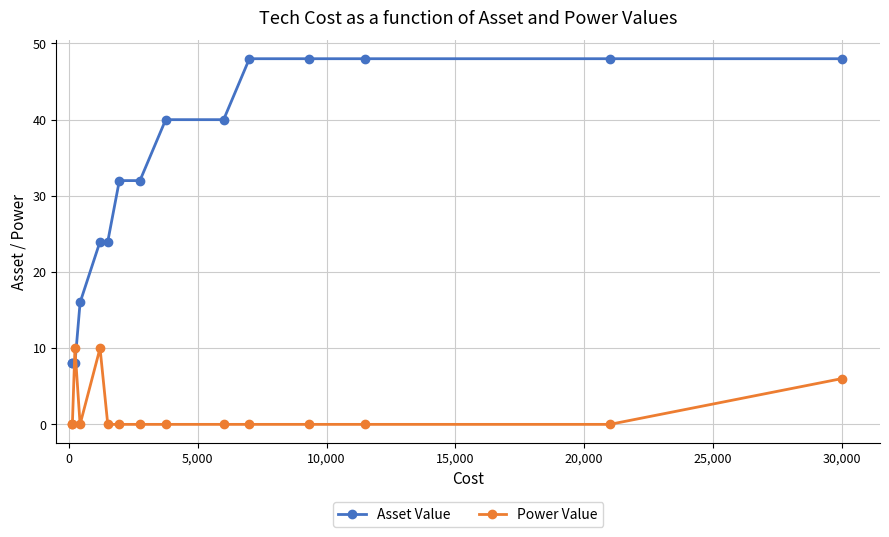

Which series has the largest range (max minus min)?

Asset Value